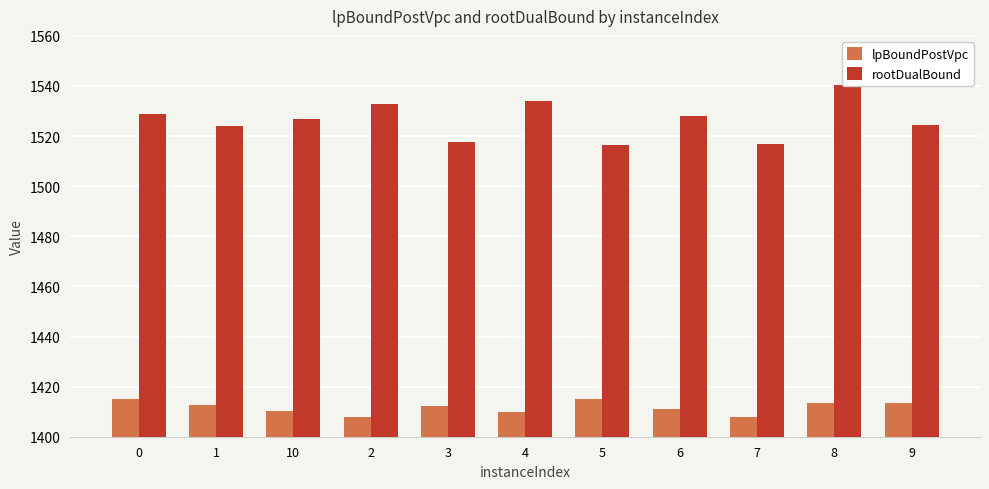

The lpBoundPostVpc series shows 1415.0 at 5. True or false?

True